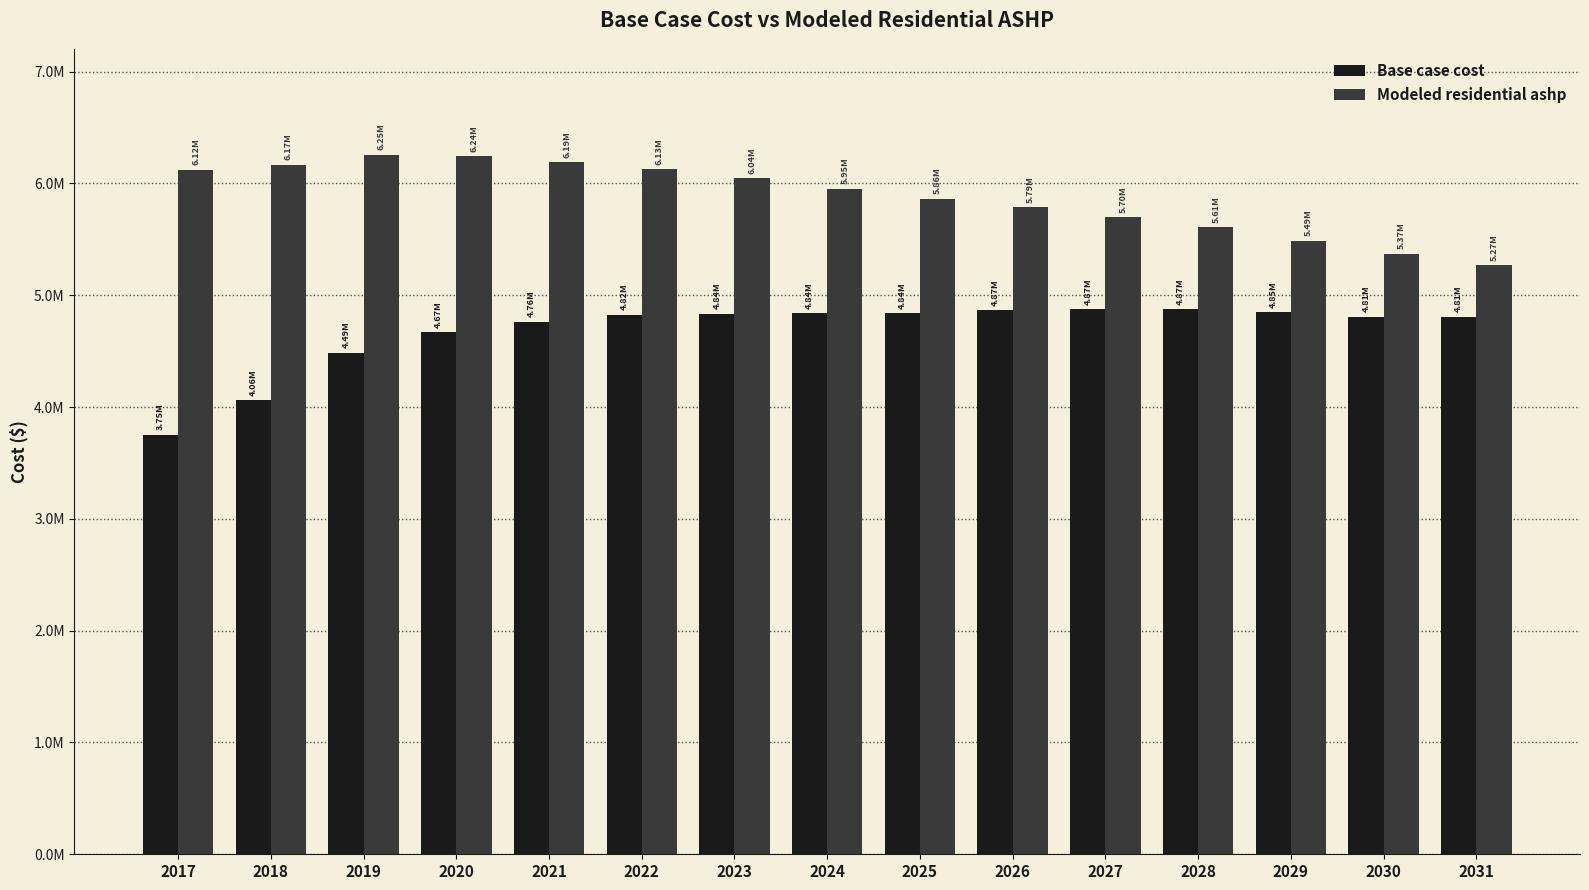

Does the chart contain any negative values?

No